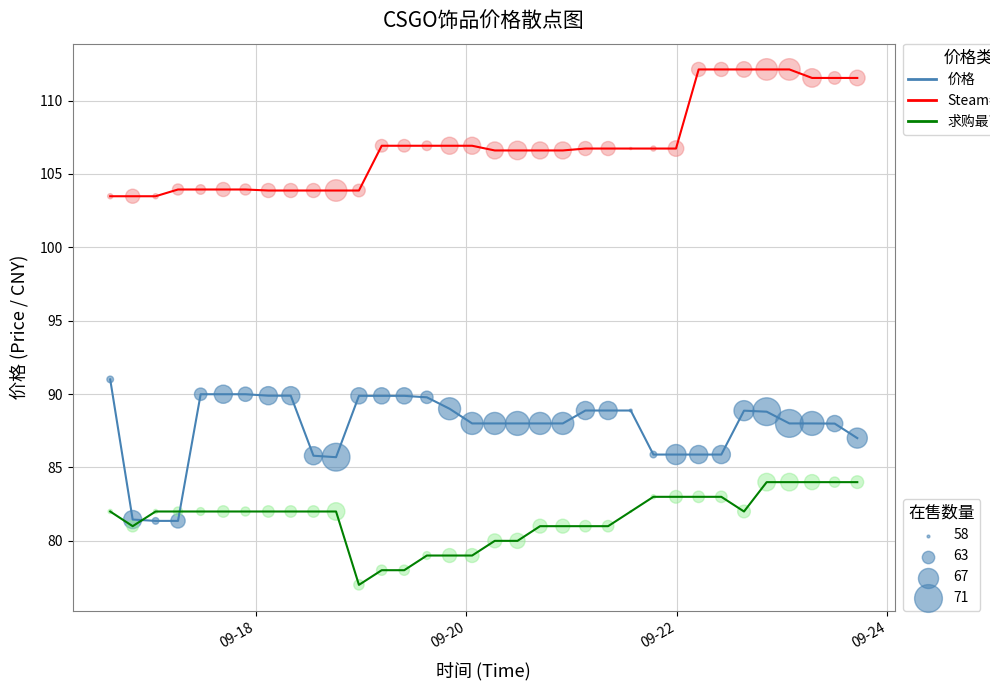

Across all data points, what is the range of Y values (max minus min)?

35.1